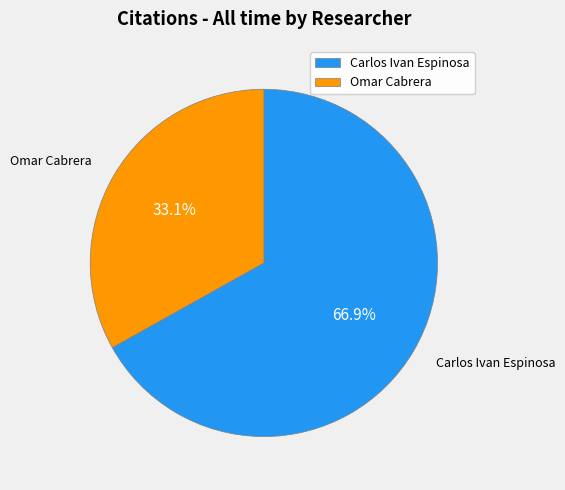

To the nearest percent, what is the average slice percentage?

50%